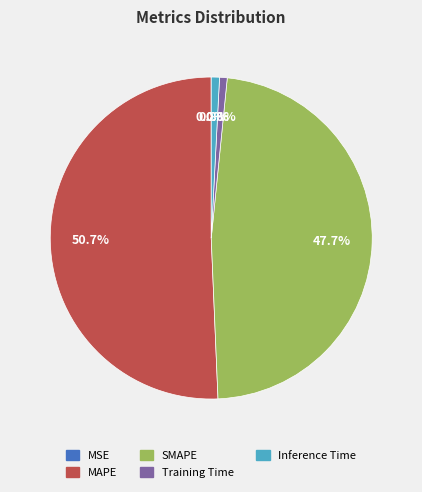

Which slice represents more than half of the pie?

MAPE